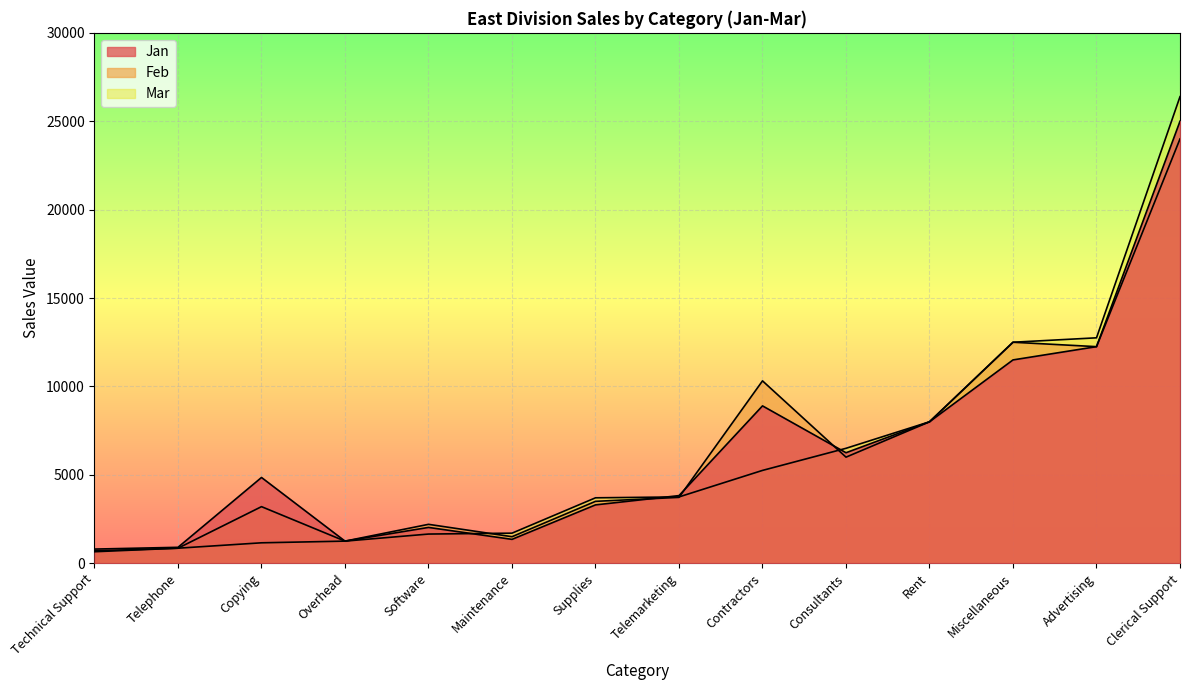

Where is the first local minimum for Feb?

Overhead